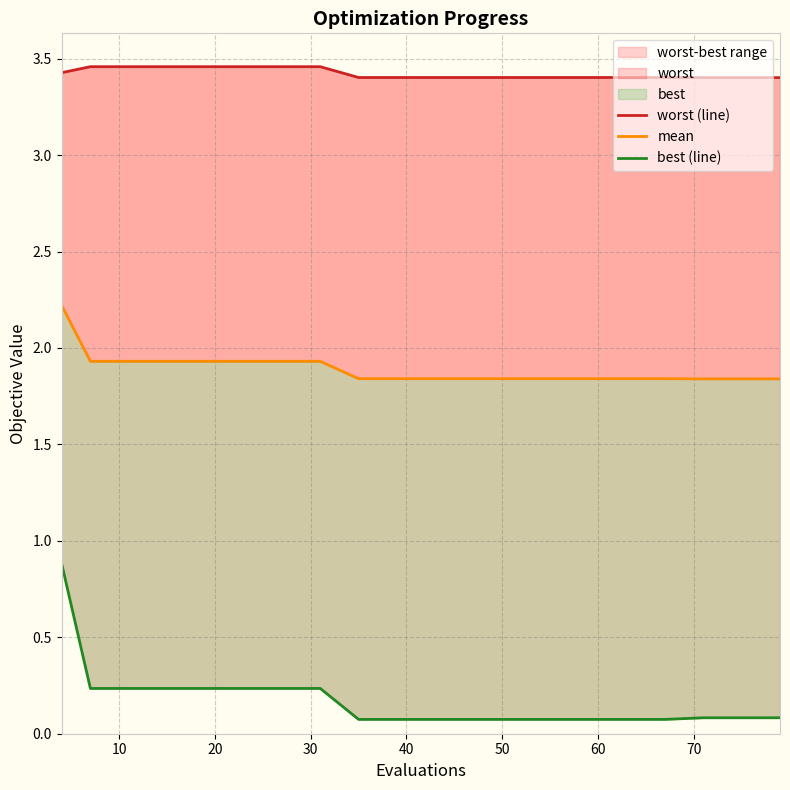

True or false: worst (line) and mean intersect in this chart.

False